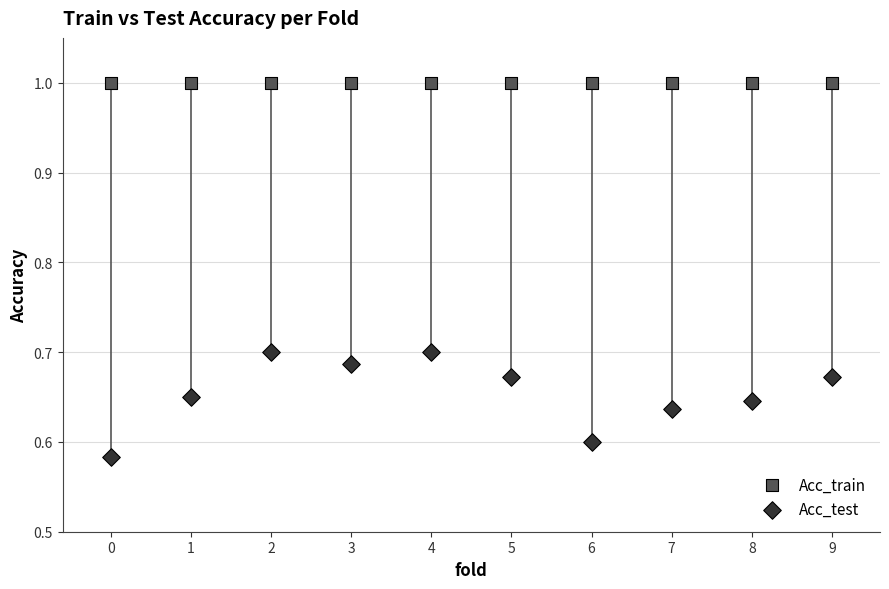

Which series contains the highest Y value?

Acc_train